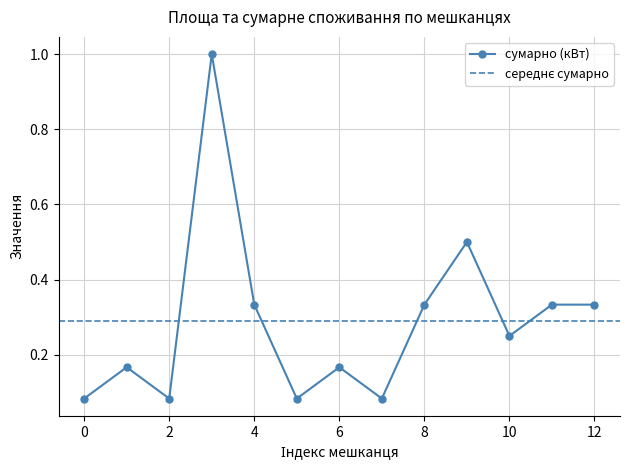

True or false: сумарно (кВт) has more than 1 points higher than both neighbors.

True